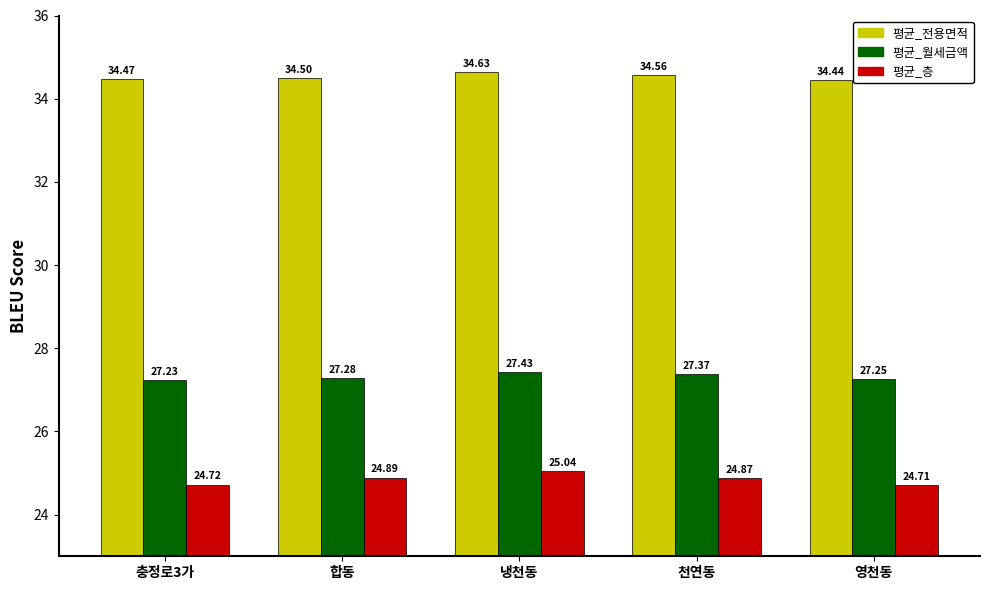

What is the spread (max minus min) of values at 합동?

9.6